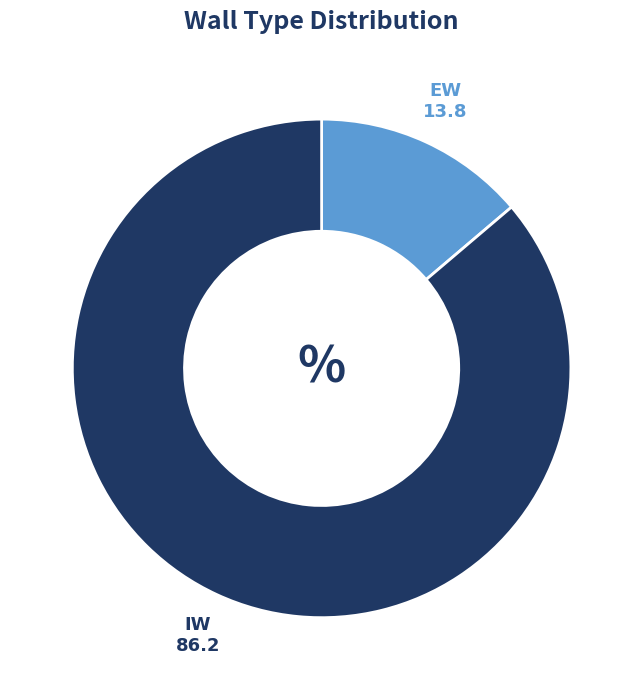

Which category has the biggest portion of the pie?

IW